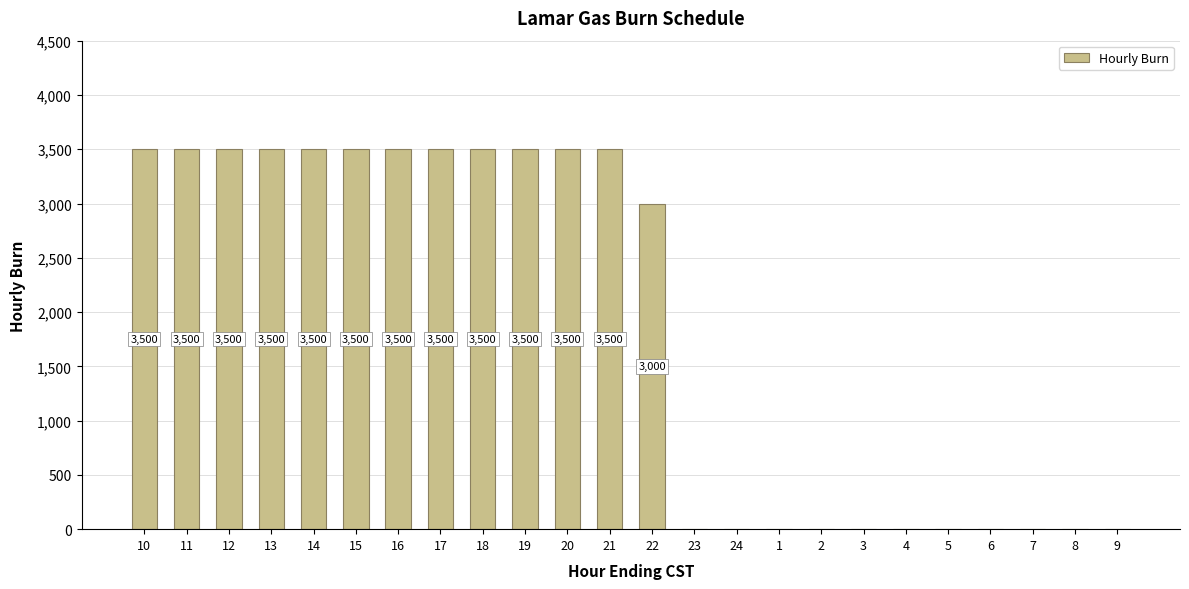

What is the sum of the values at 22 and 23?

3000